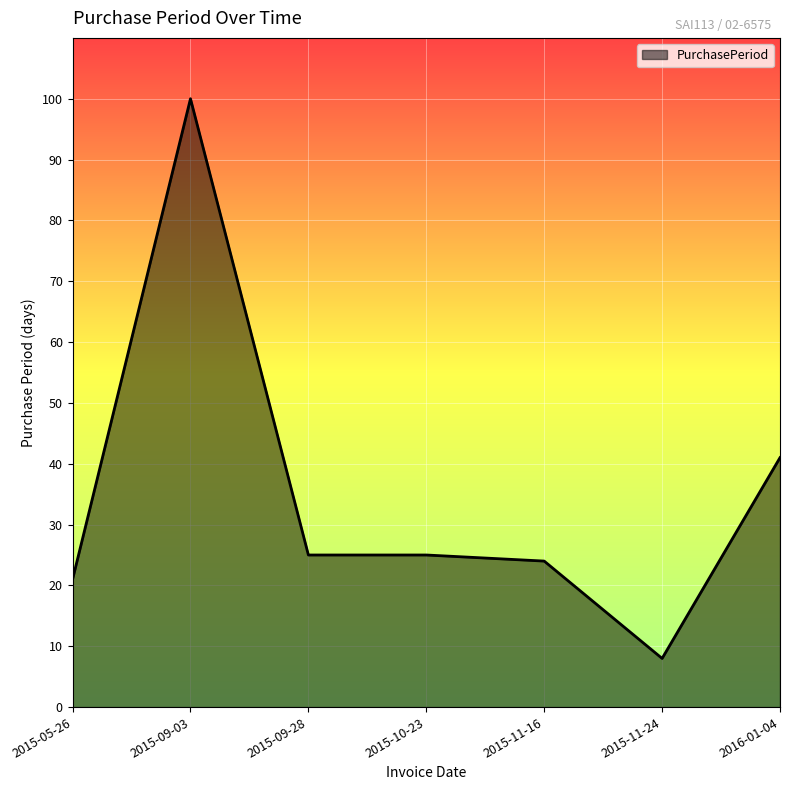

How many series are shown in this chart?

1